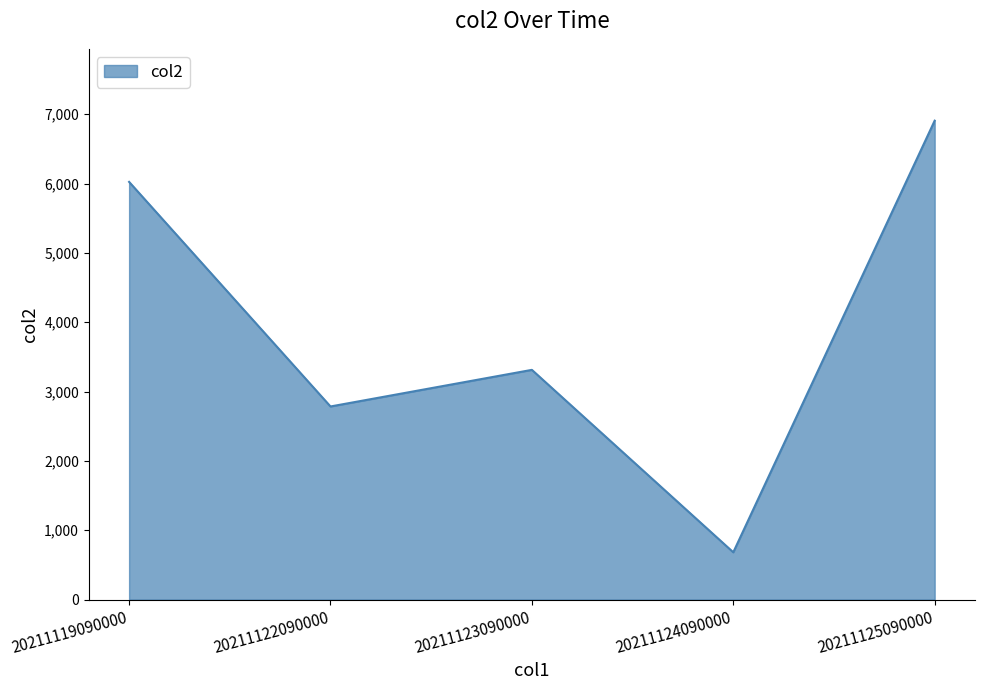

Count the number of categories in the chart.

5